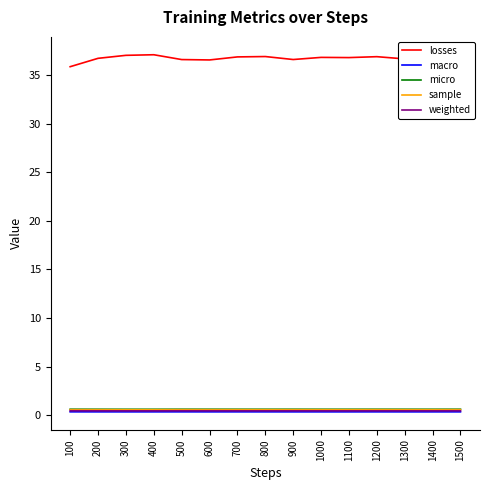

True or false: macro and micro cross at least once.

False